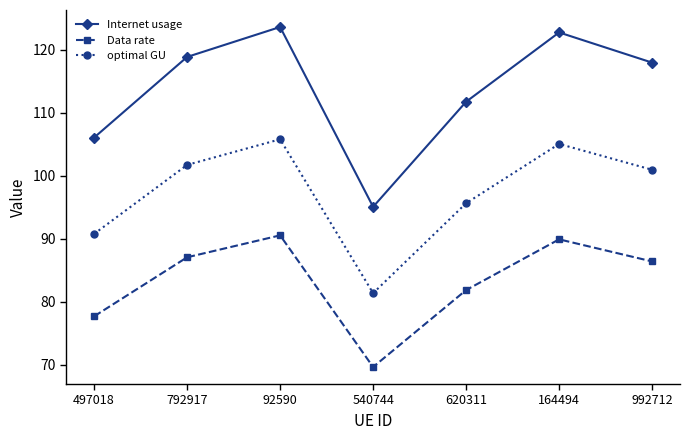

Where is the first local minimum for Internet usage?

540744